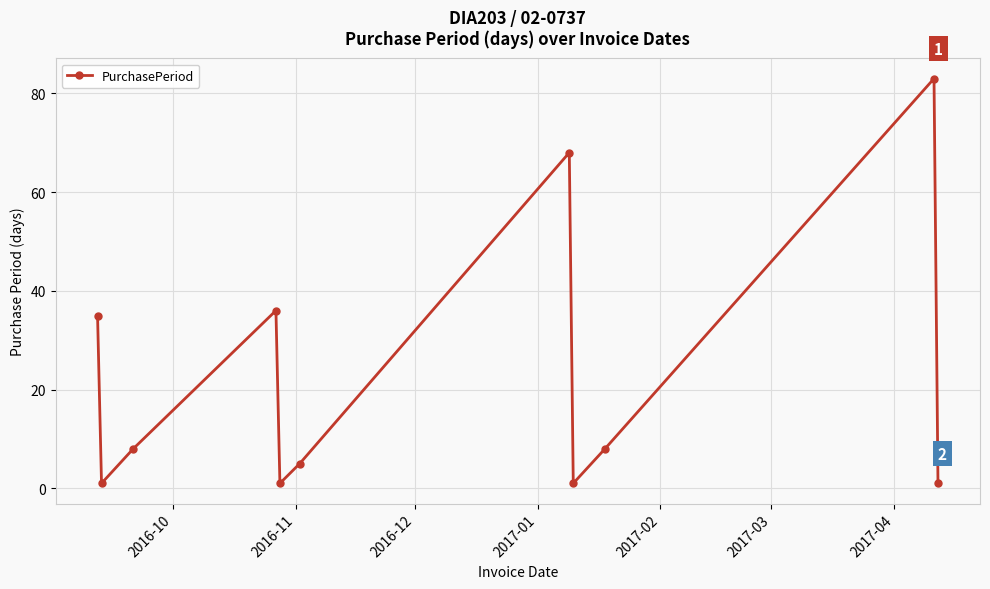

What is the value of the 2nd point from the left?

1